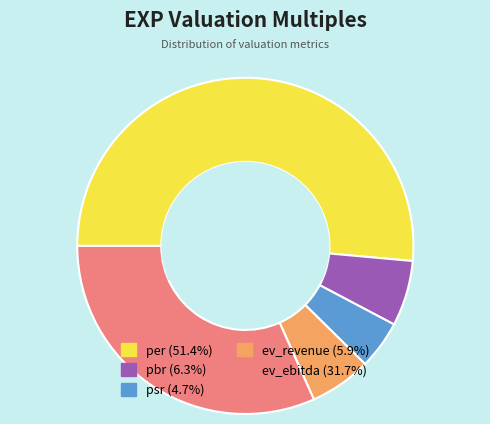

What is the ratio of the value at pbr to the value at ev_revenue?

1.1